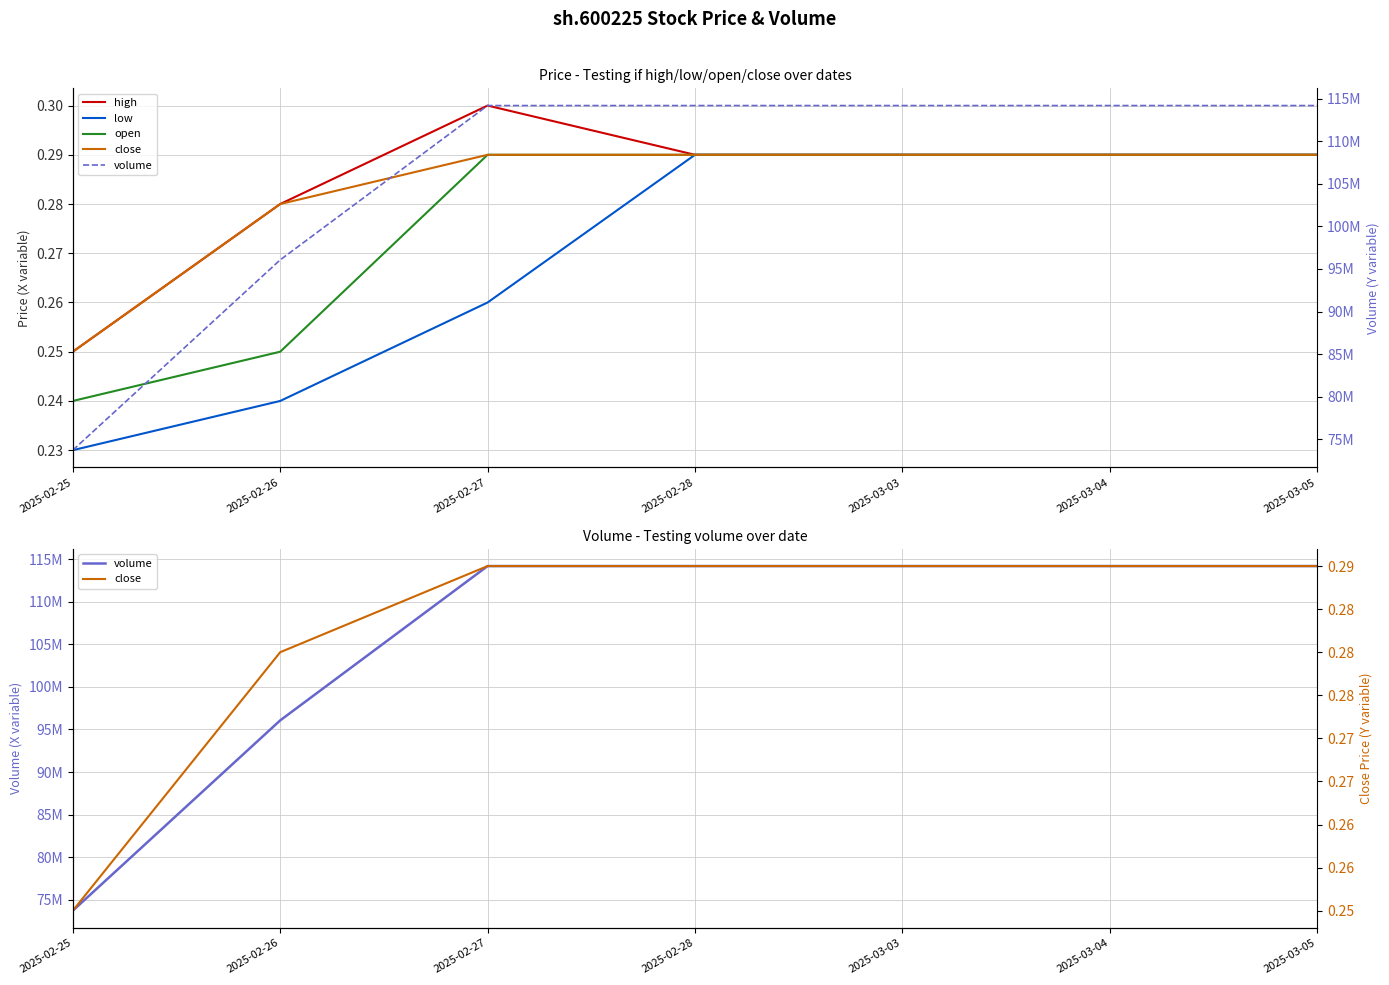

How many lines are shown in the chart?

5